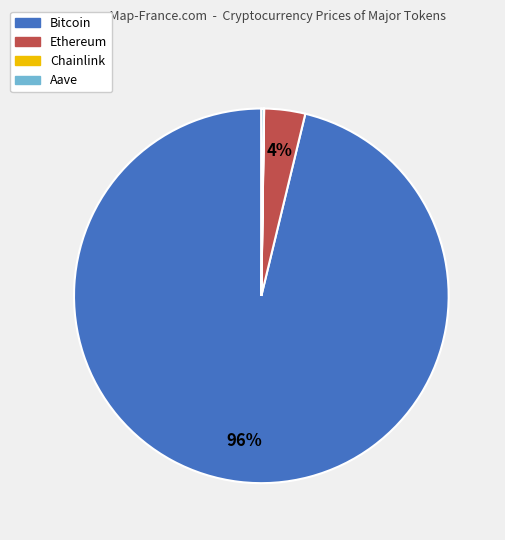

To the nearest percent, what is the difference between the largest and smallest slice percentages?

96%